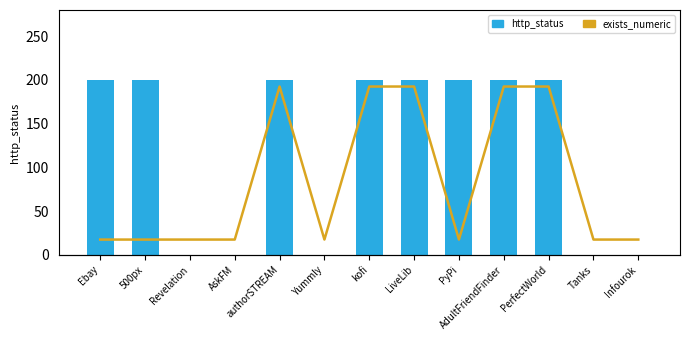

List the series in order of their overall mean, lowest first.

exists_numeric, http_status